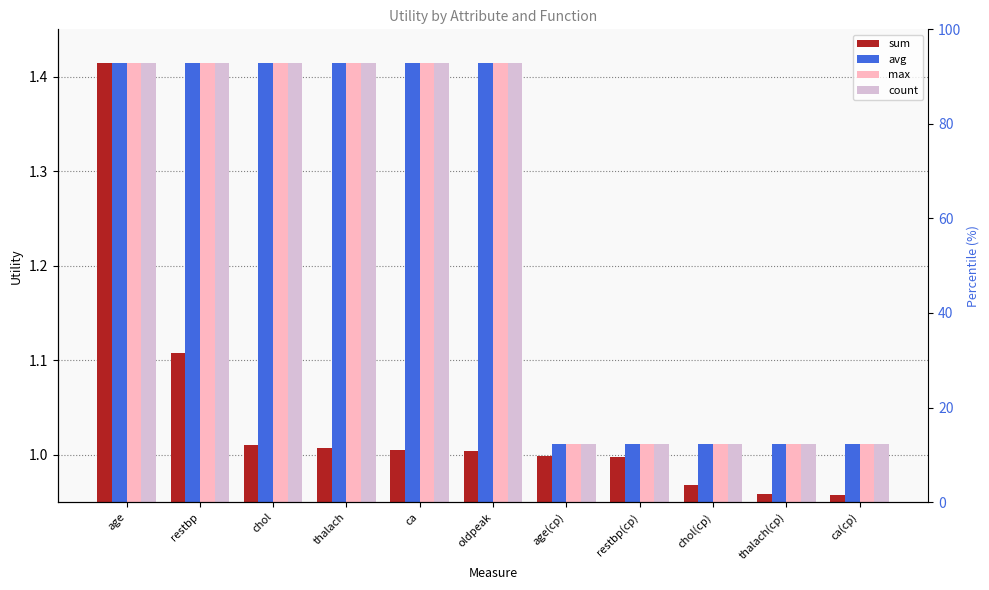

At which label does count reach its minimum?

age(cp)